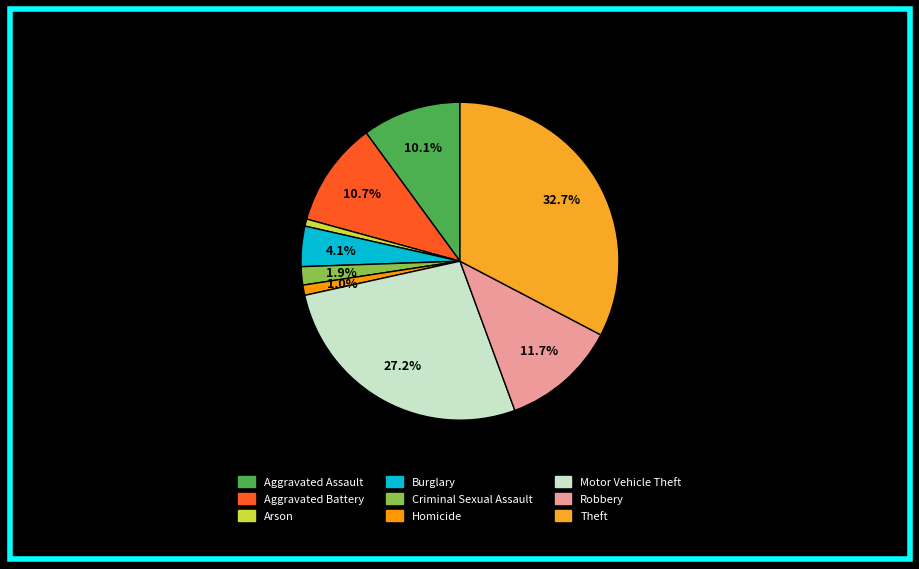

What percentage is NOT represented by Homicide?

99.0%